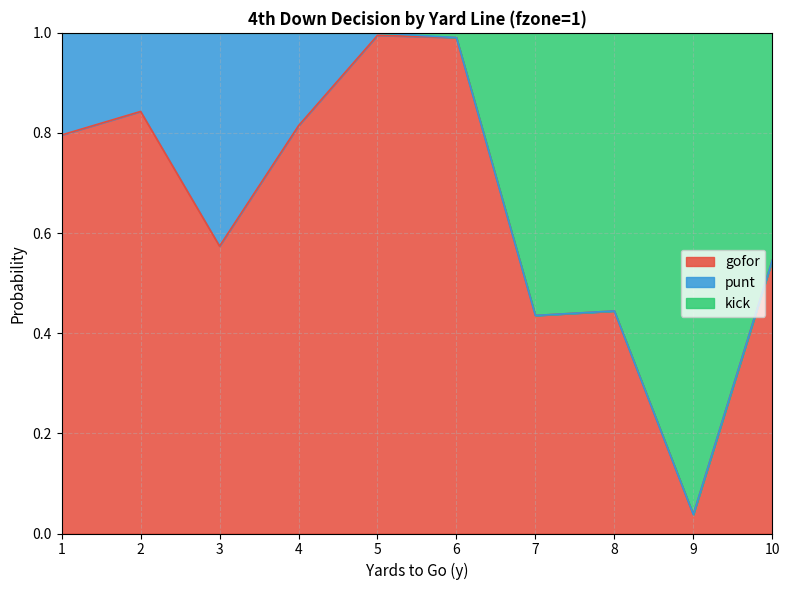

The value of gofor at 10 is 0.1. True or false?

False